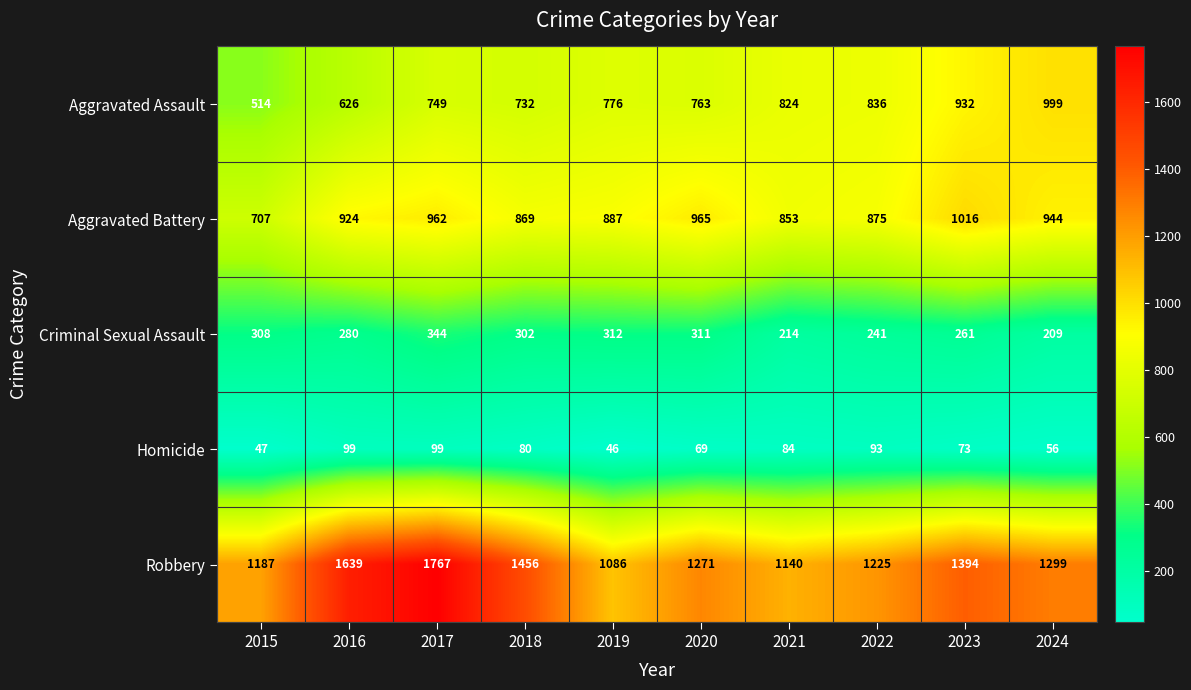

At which label does Homicide first exceed 80?

2016